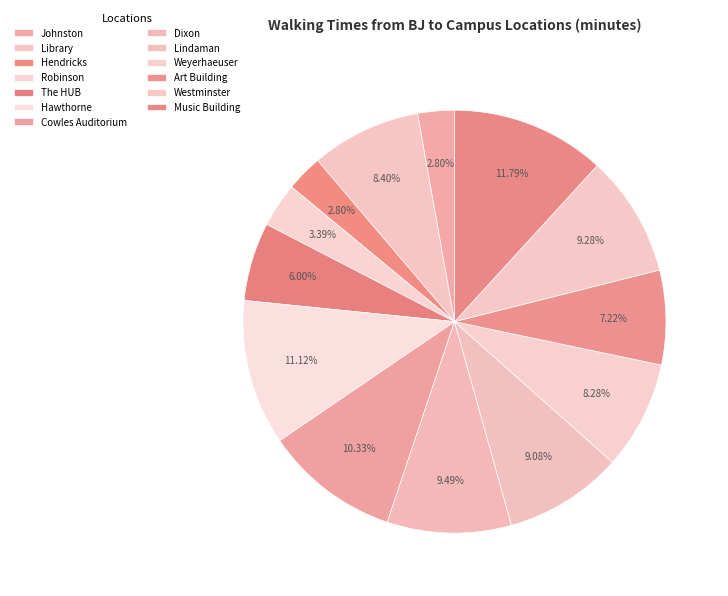

Count the number of slices in the pie.

13